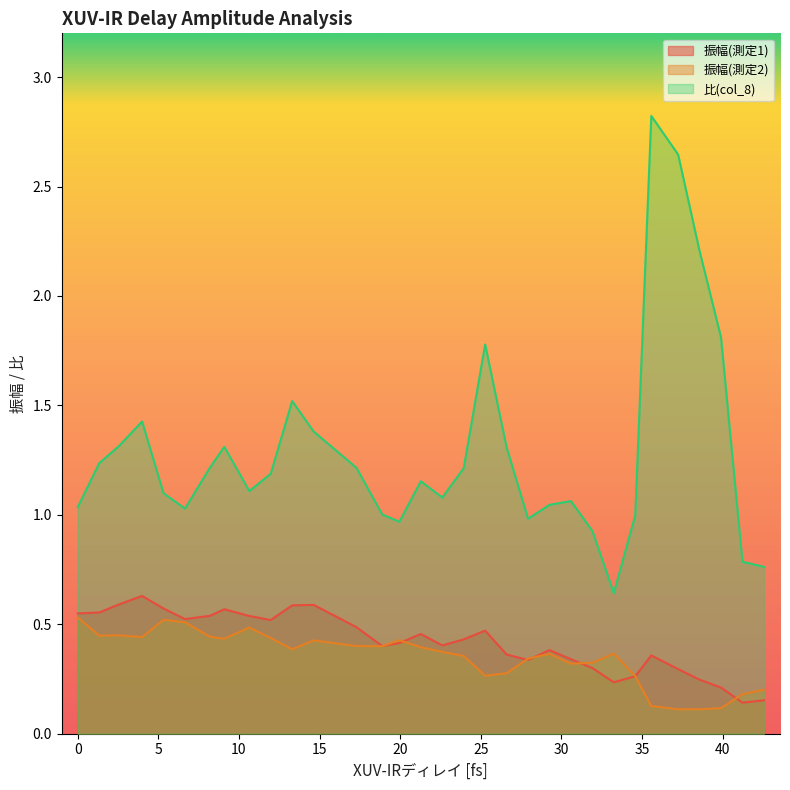

Which series has the widest spread of values?

比(col_8)